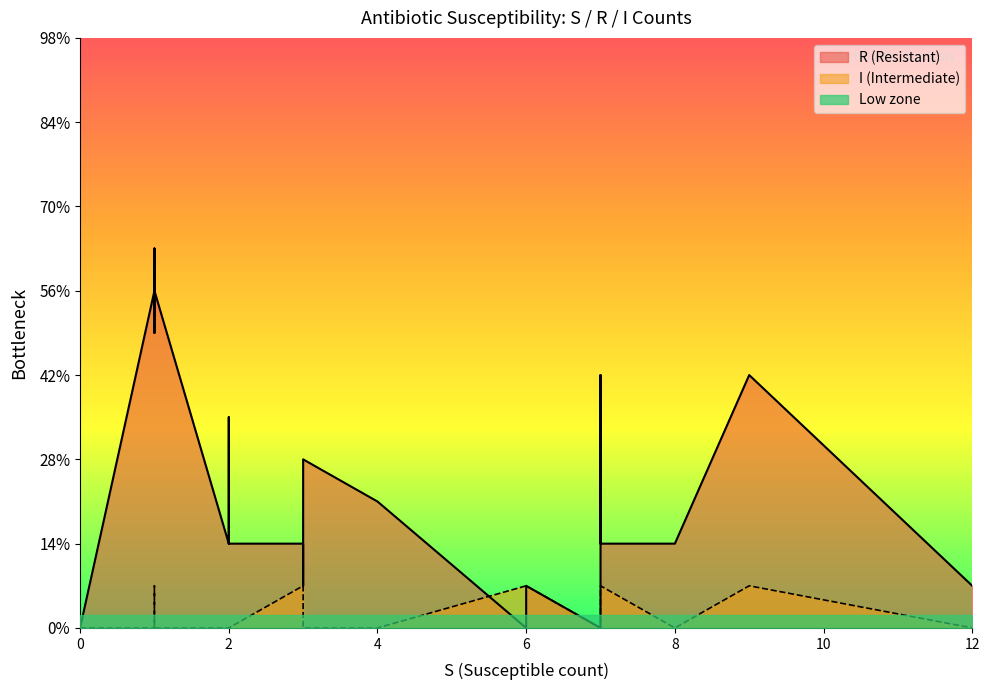

What is the greatest value displayed?

12